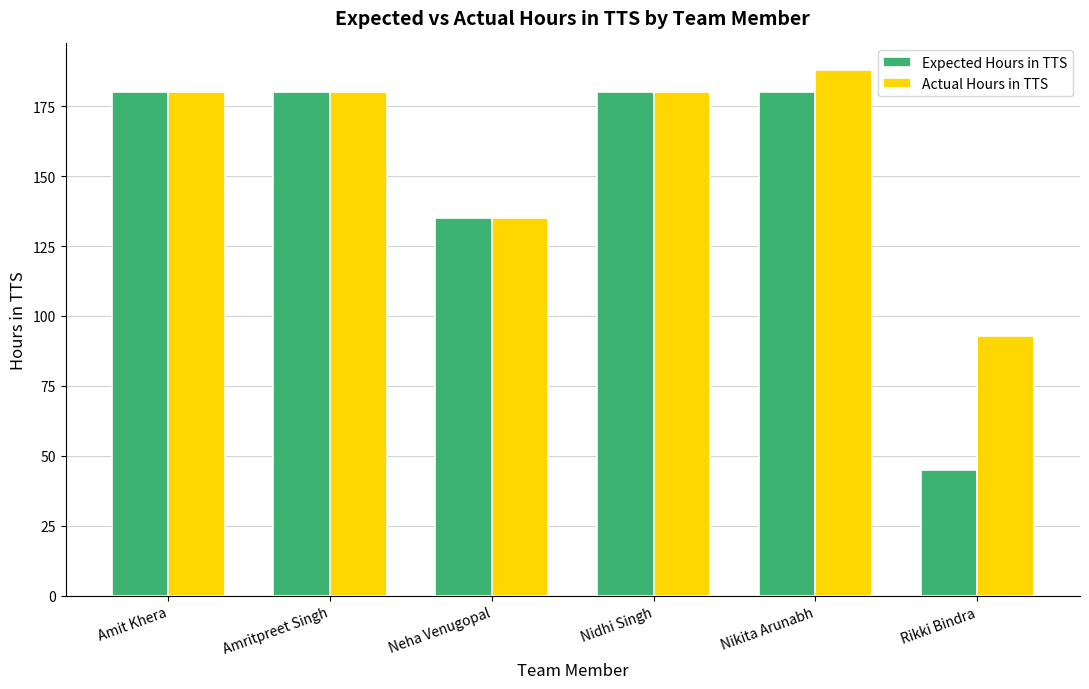

What position from the right is Neha Venugopal?

4